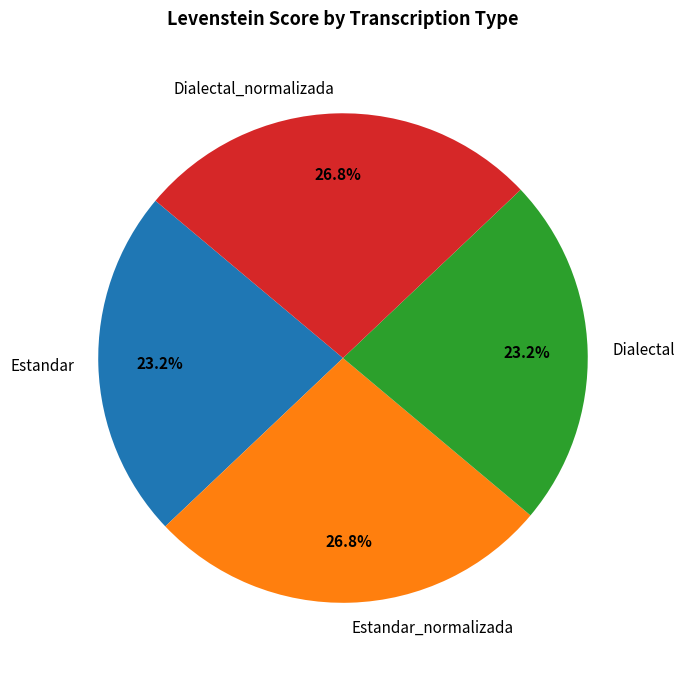

What is the total percentage of Dialectal and Estandar_normalizada?

50.0%